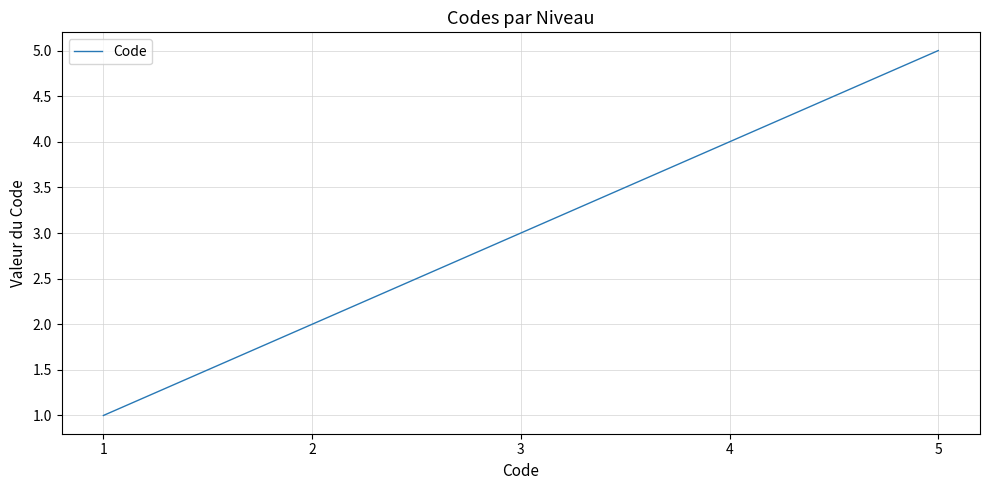

Which category has the highest value across all series?

5